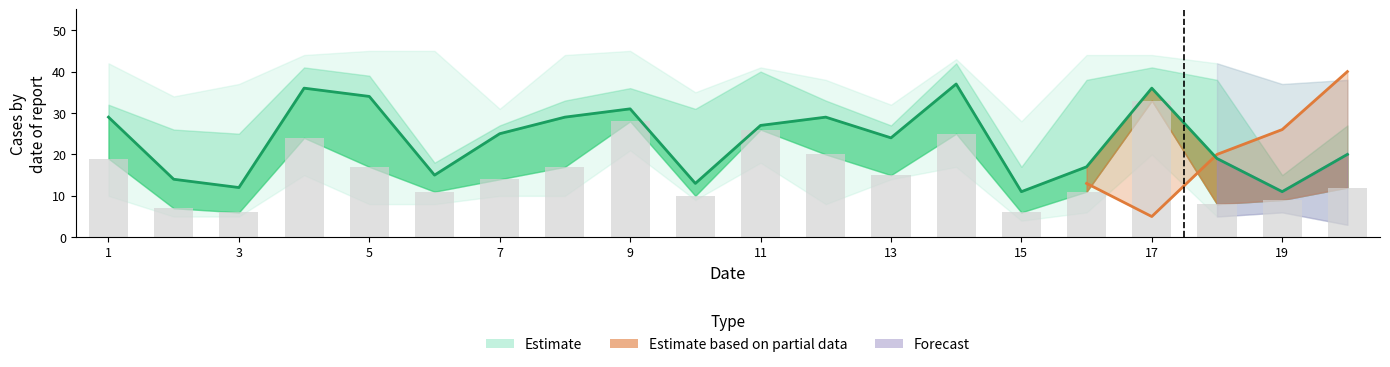

Reading left to right, list all the values displayed in this chart.

col_6: 30	35	45	42	27	7	11	5	43	24	25	9	3	13	16	13	5	20	26	40
col_2: 19	7	6	24	17	11	14	17	28	10	26	20	15	25	6	11	33	8	9	12
col_3: 29	14	12	36	34	15	25	29	31	13	27	29	24	37	11	17	36	19	11	20
col_1: 10	5	5	15	8	8	10	10	21	9	18	8	14	17	4	6	20	5	6	3
col_4: 32	26	25	41	39	18	27	33	36	31	40	33	27	42	17	38	41	38	15	27
col_5: 42	34	37	44	45	45	31	44	45	35	41	38	32	43	28	44	44	42	37	38